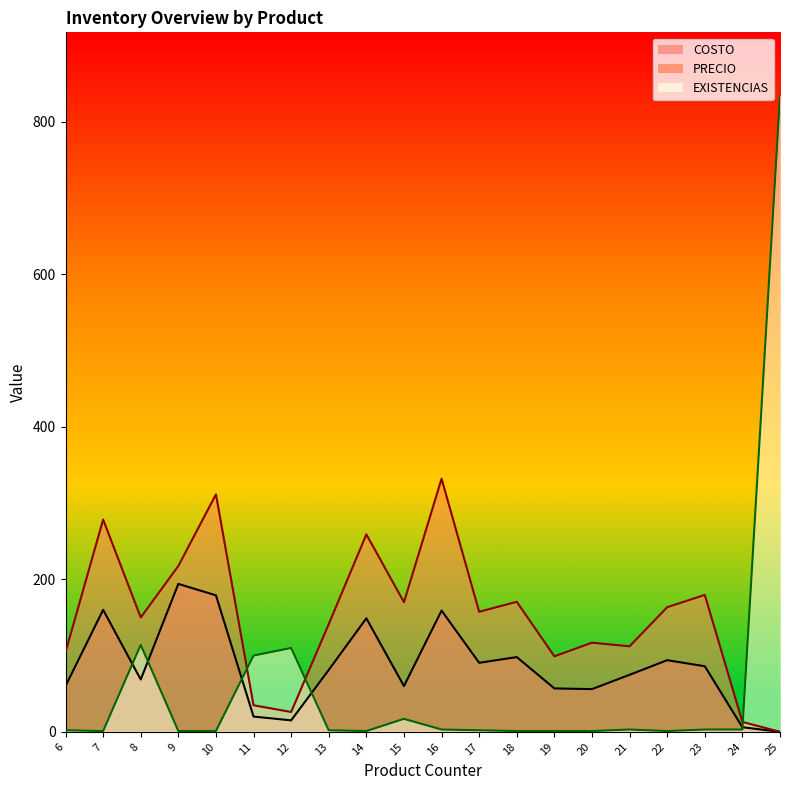

Which series has the largest range (max minus min)?

EXISTENCIAS